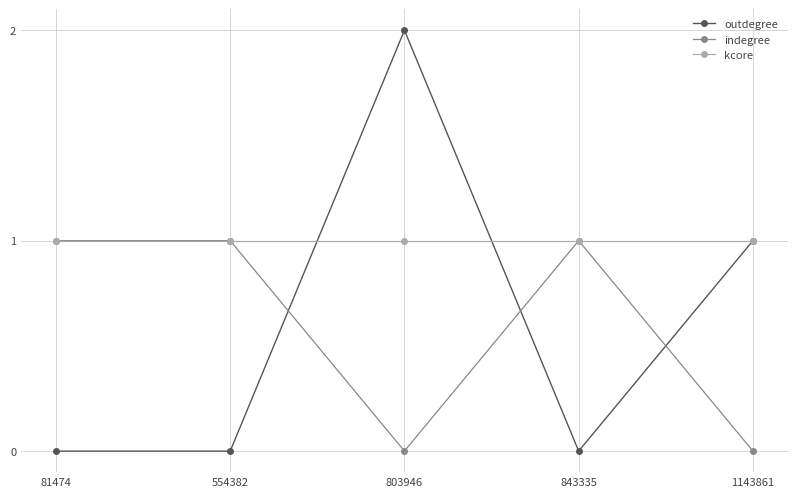

True or false: indegree has a value of 1 at 554382.

True